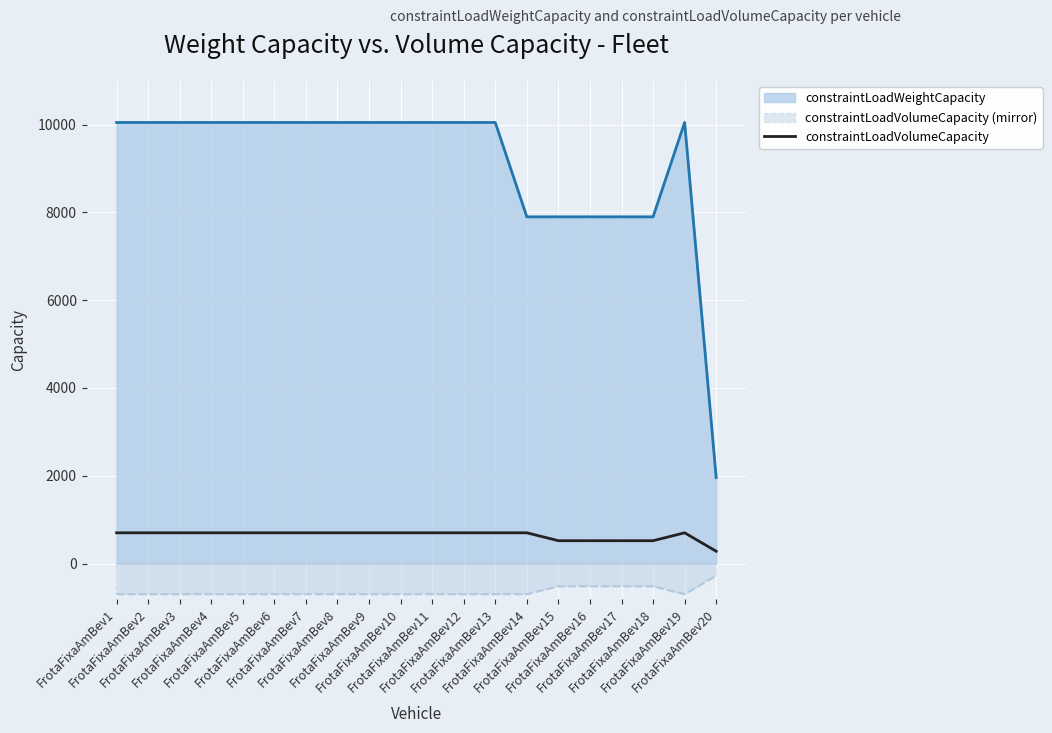

At which category does the data reach its first local peak?

FrotaFixaAmBev19